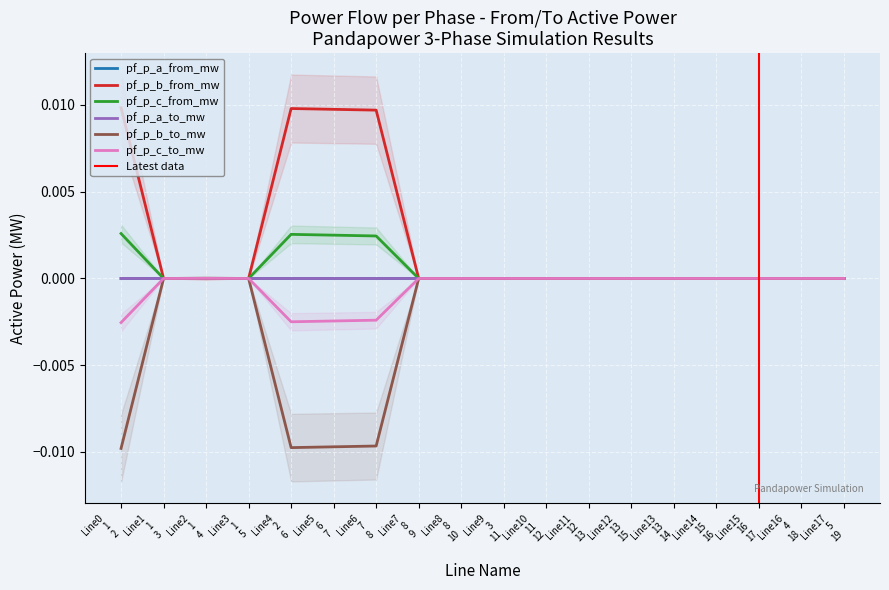

Reading left to right, what are all the values shown in this chart?

pf_p_a_from_mw: Line0
1
2=-0.0	Line1
1
3=-0.0	Line2
1
4=-0.0	Line3
1
5=-0.0	Line4
2
6=-0.0	Line5
6
7=-0.0	Line6
7
8=-0.0	Line7
8
9=-0.0	Line8
8
10=-0.0	Line9
3
11=-0.0	Line10
11
12=-0.0	Line11
12
13=-0.0	Line12
13
15=-0.0	Line13
13
14=-0.0	Line14
15
16=-0.0	Line15
16
17=-0.0	Line16
4
18=0.0	Line17
5
19=-0.0
pf_p_b_from_mw: Line0
1
2=0.0	Line1
1
3=-0.0	Line2
1
4=-0.0	Line3
1
5=-0.0	Line4
2
6=0.0	Line5
6
7=0.0	Line6
7
8=0.0	Line7
8
9=-0.0	Line8
8
10=-0.0	Line9
3
11=-0.0	Line10
11
12=-0.0	Line11
12
13=-0.0	Line12
13
15=-0.0	Line13
13
14=-0.0	Line14
15
16=-0.0	Line15
16
17=-0.0	Line16
4
18=-0.0	Line17
5
19=-0.0
pf_p_c_from_mw: Line0
1
2=0.0	Line1
1
3=-0.0	Line2
1
4=-0.0	Line3
1
5=-0.0	Line4
2
6=0.0	Line5
6
7=0.0	Line6
7
8=0.0	Line7
8
9=-0.0	Line8
8
10=-0.0	Line9
3
11=-0.0	Line10
11
12=-0.0	Line11
12
13=-0.0	Line12
13
15=-0.0	Line13
13
14=-0.0	Line14
15
16=-0.0	Line15
16
17=-0.0	Line16
4
18=-0.0	Line17
5
19=-0.0
pf_p_a_to_mw: Line0
1
2=0.0	Line1
1
3=0.0	Line2
1
4=0.0	Line3
1
5=0.0	Line4
2
6=0.0	Line5
6
7=0.0	Line6
7
8=0.0	Line7
8
9=0.0	Line8
8
10=0.0	Line9
3
11=0.0	Line10
11
12=0.0	Line11
12
13=0.0	Line12
13
15=0.0	Line13
13
14=0.0	Line14
15
16=0.0	Line15
16
17=0.0	Line16
4
18=-0.0	Line17
5
19=0.0
pf_p_b_to_mw: Line0
1
2=-0.0	Line1
1
3=0.0	Line2
1
4=0.0	Line3
1
5=0.0	Line4
2
6=-0.0	Line5
6
7=-0.0	Line6
7
8=-0.0	Line7
8
9=0.0	Line8
8
10=0.0	Line9
3
11=0.0	Line10
11
12=0.0	Line11
12
13=0.0	Line12
13
15=0.0	Line13
13
14=0.0	Line14
15
16=0.0	Line15
16
17=0.0	Line16
4
18=0.0	Line17
5
19=0.0
pf_p_c_to_mw: Line0
1
2=-0.0	Line1
1
3=0.0	Line2
1
4=0.0	Line3
1
5=0.0	Line4
2
6=-0.0	Line5
6
7=-0.0	Line6
7
8=-0.0	Line7
8
9=0.0	Line8
8
10=0.0	Line9
3
11=0.0	Line10
11
12=0.0	Line11
12
13=0.0	Line12
13
15=0.0	Line13
13
14=0.0	Line14
15
16=0.0	Line15
16
17=0.0	Line16
4
18=0.0	Line17
5
19=0.0